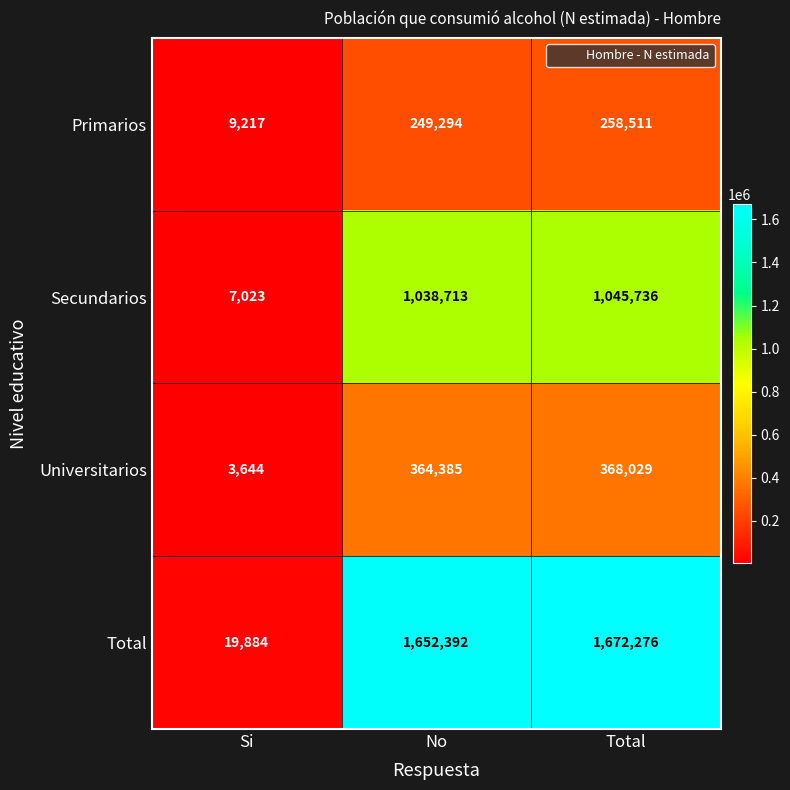

What is the difference between the highest and lowest values at Total?

1413765